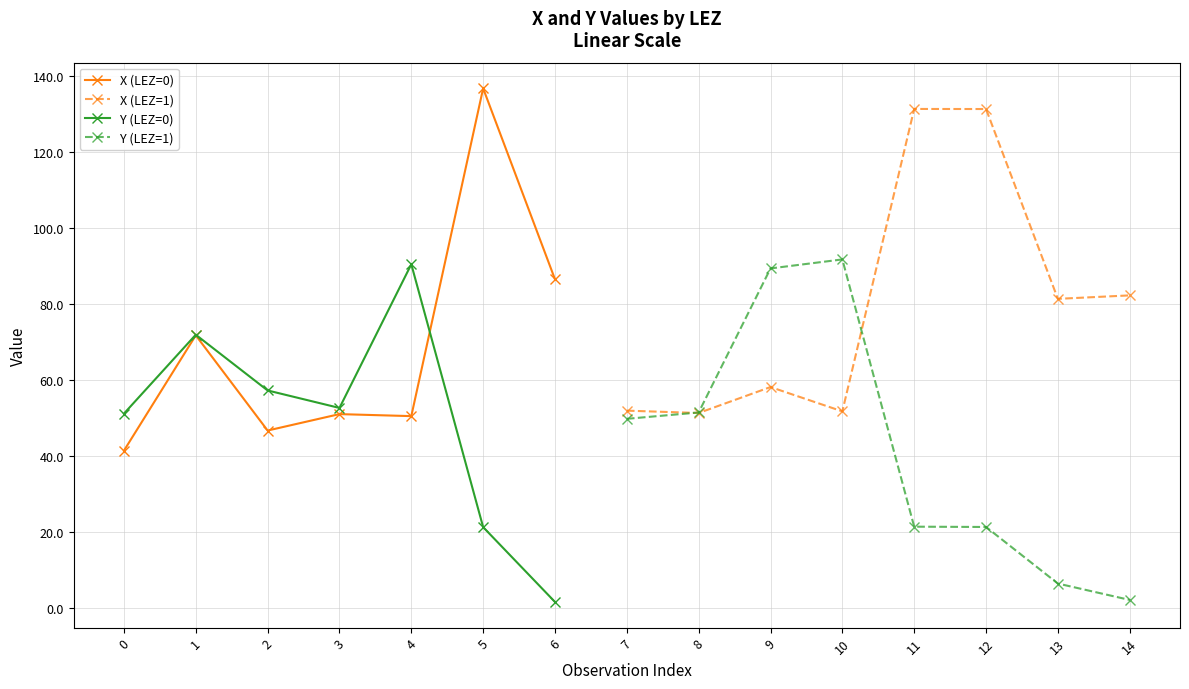

At 0, list the series in order from smallest to largest.

X, Y